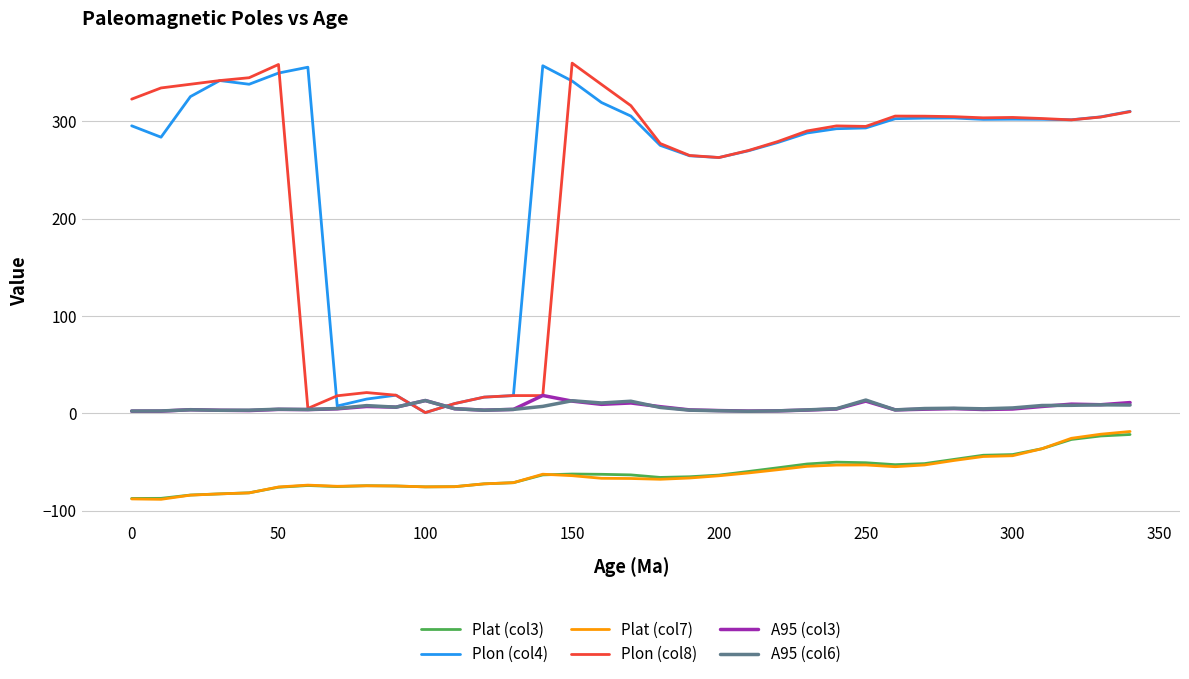

True or false: Plat (col3) and A95 (col6) cross at least once.

False